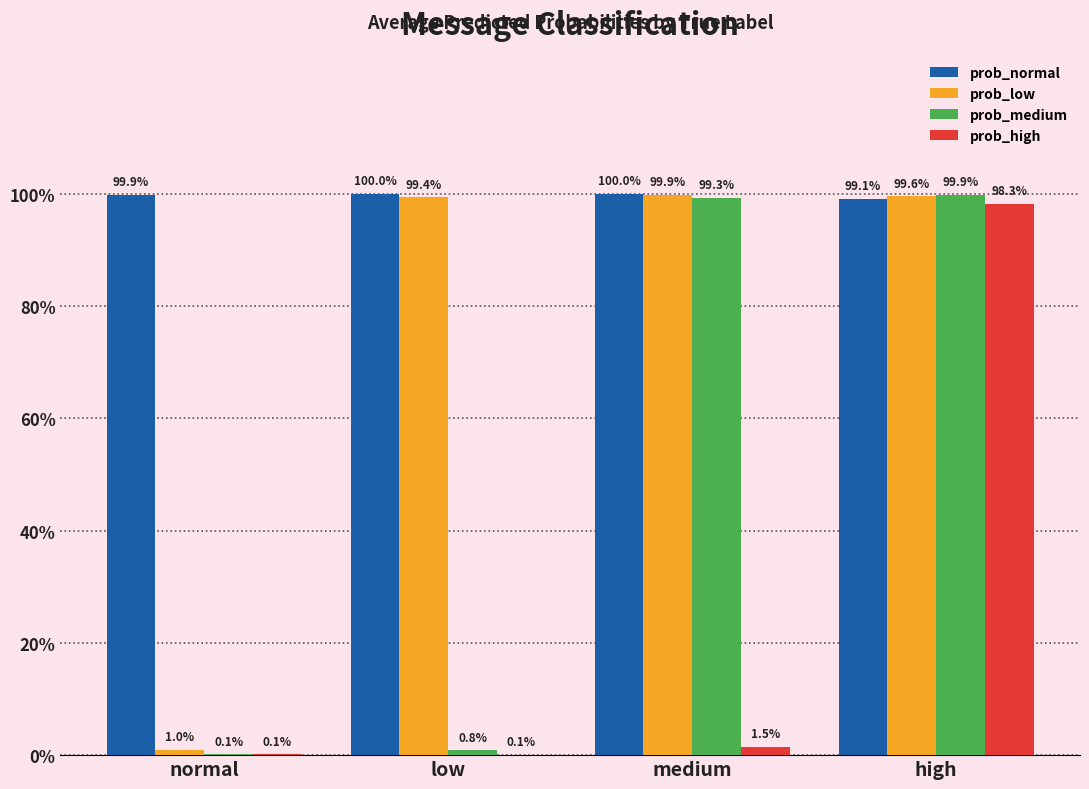

Between normal and medium, which series saw the biggest shift?

prob_medium